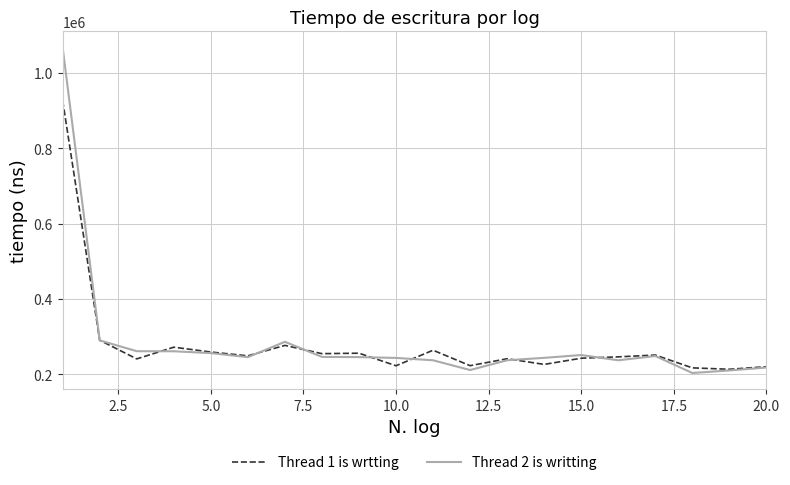

Rank the series by their maximum value, from lowest to highest.

Thread 1 is wrtting, Thread 2 is writting